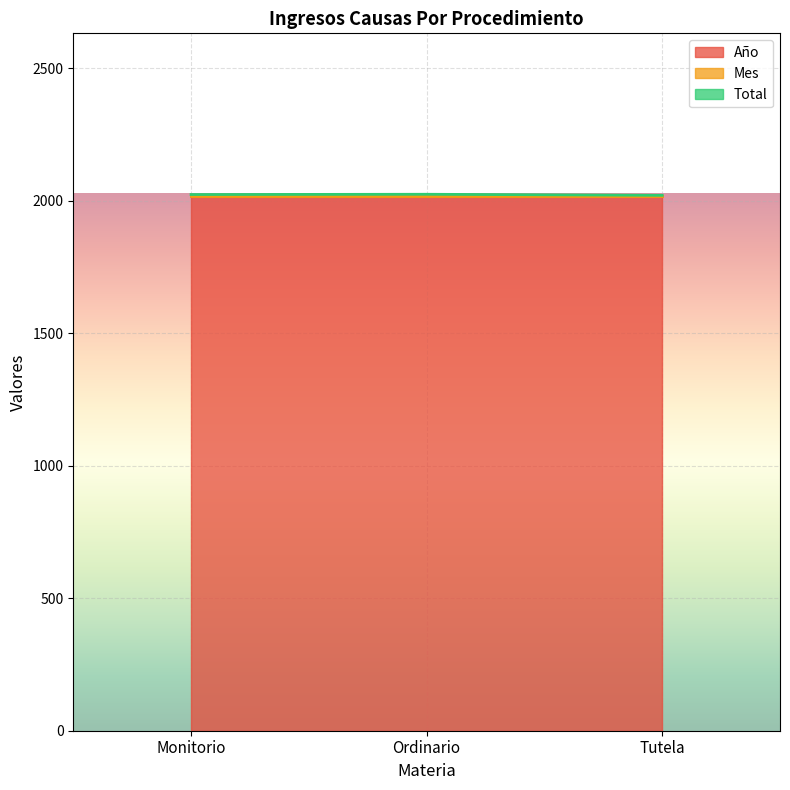

How many categories are shown in the chart?

3